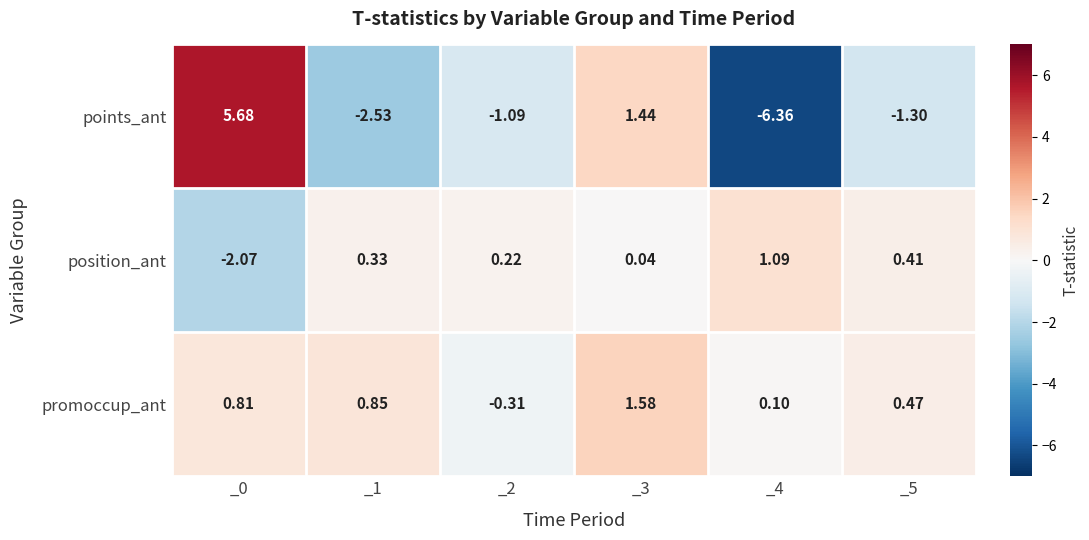

Which series changed the most between _1 and _2?

points_ant